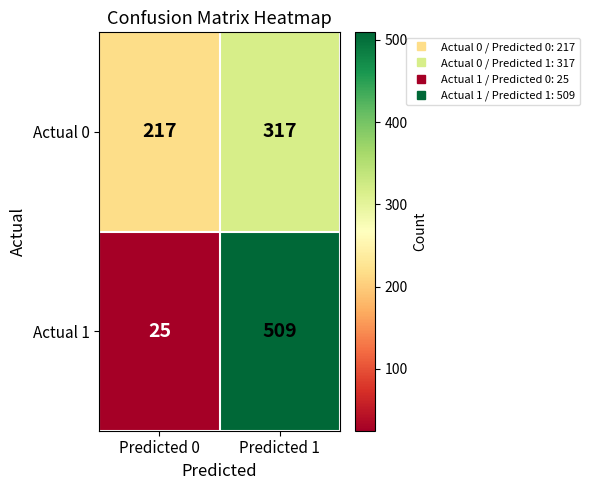

Which series changed the most between Predicted 0 and Predicted 1?

Actual 1